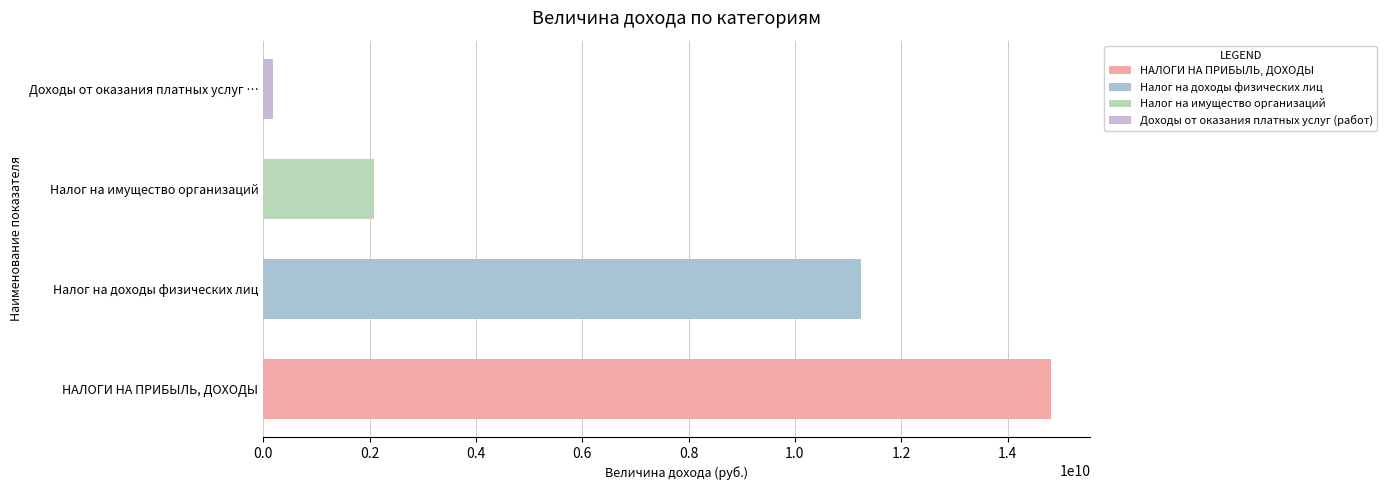

Which label corresponds to the smallest value in the chart?

Доходы от оказания платных услуг …